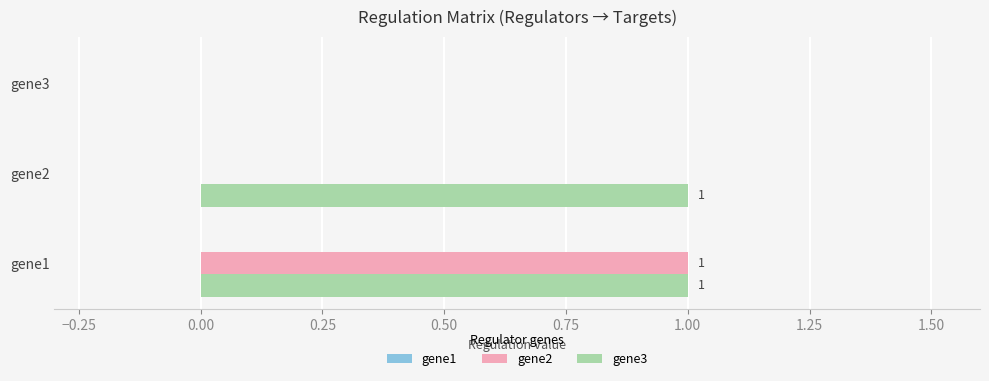

What is the highest value of the gene2 series?

1